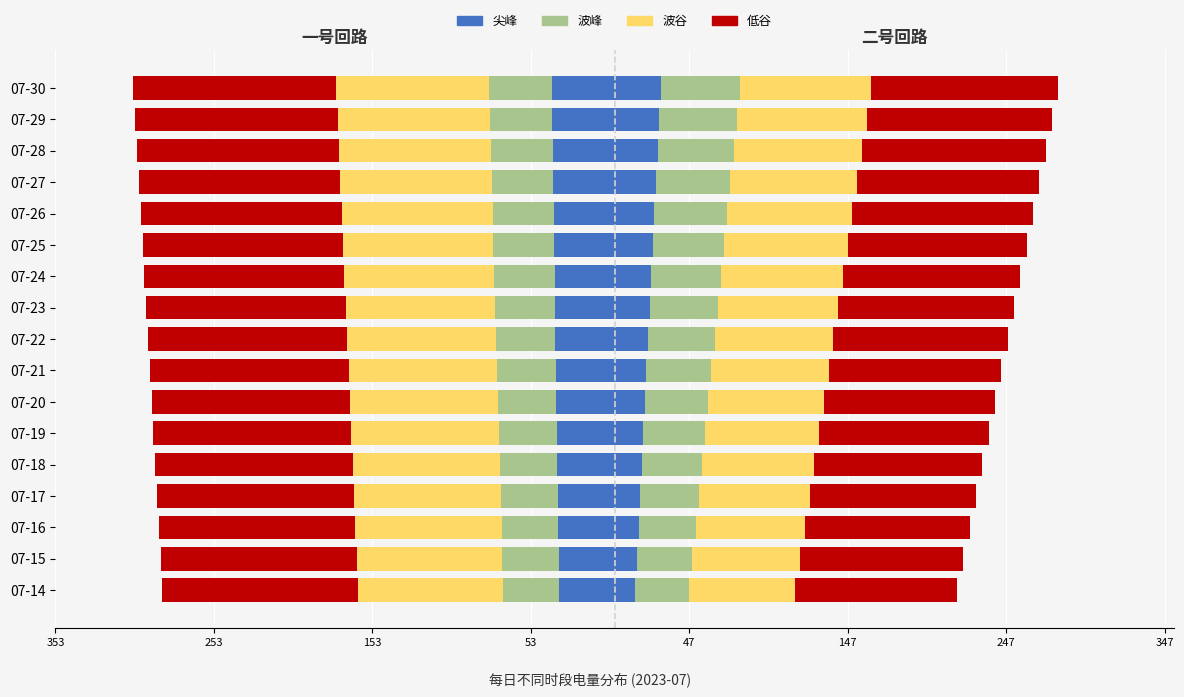

The 波峰 series shows -60.8 at 07-30. True or false?

False